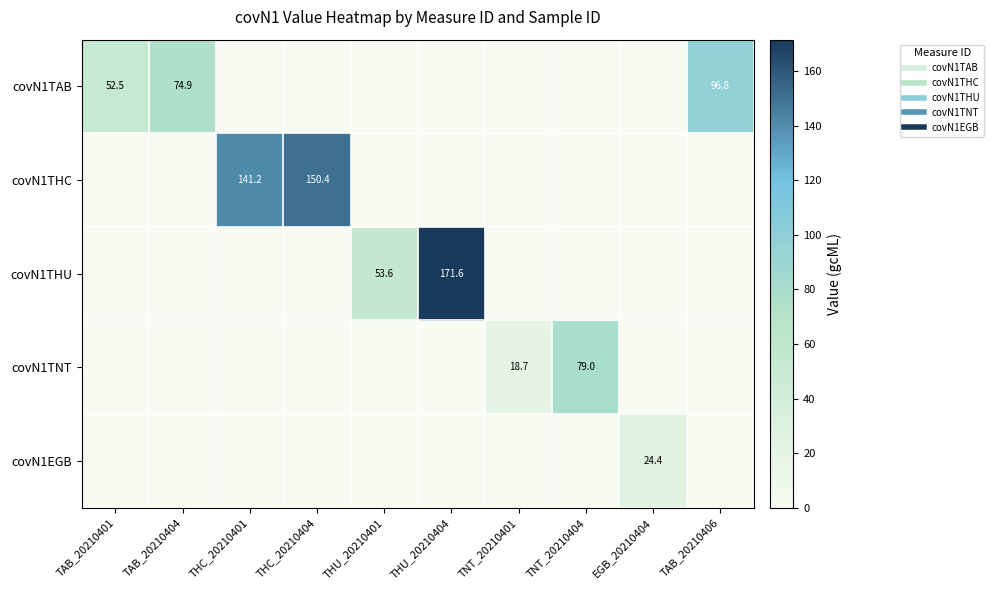

At which category is the sum across all series the highest?

THU_20210404